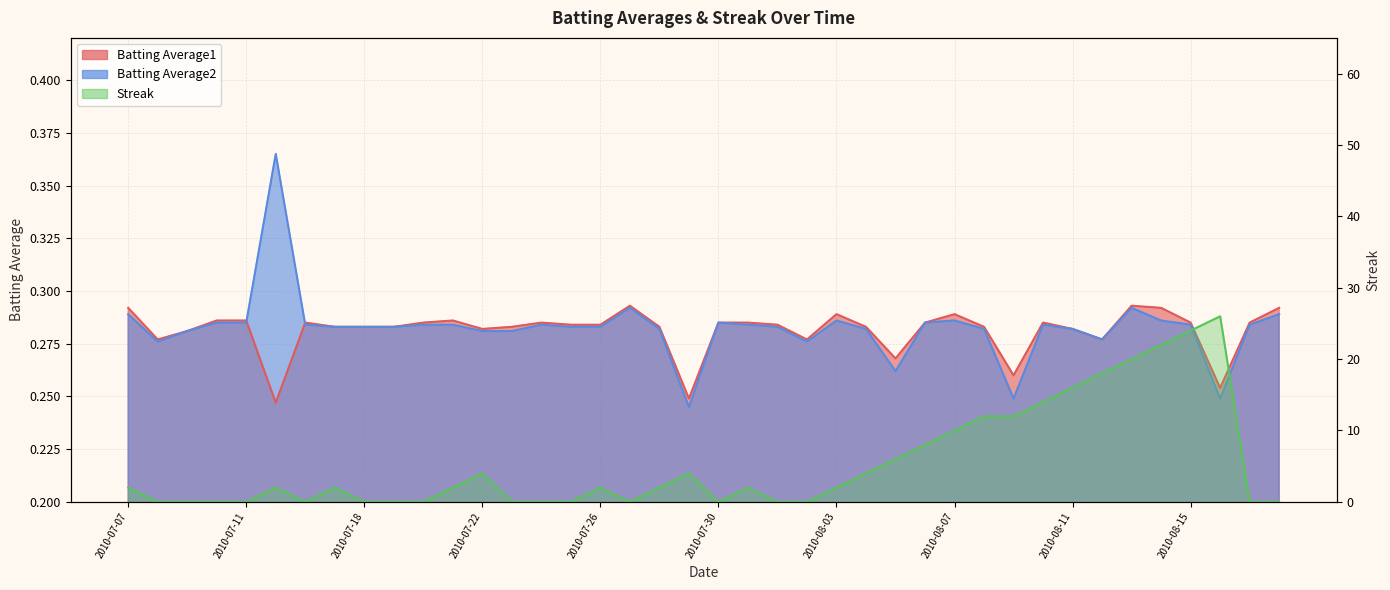

What position from the right is 2010-07-17?

33